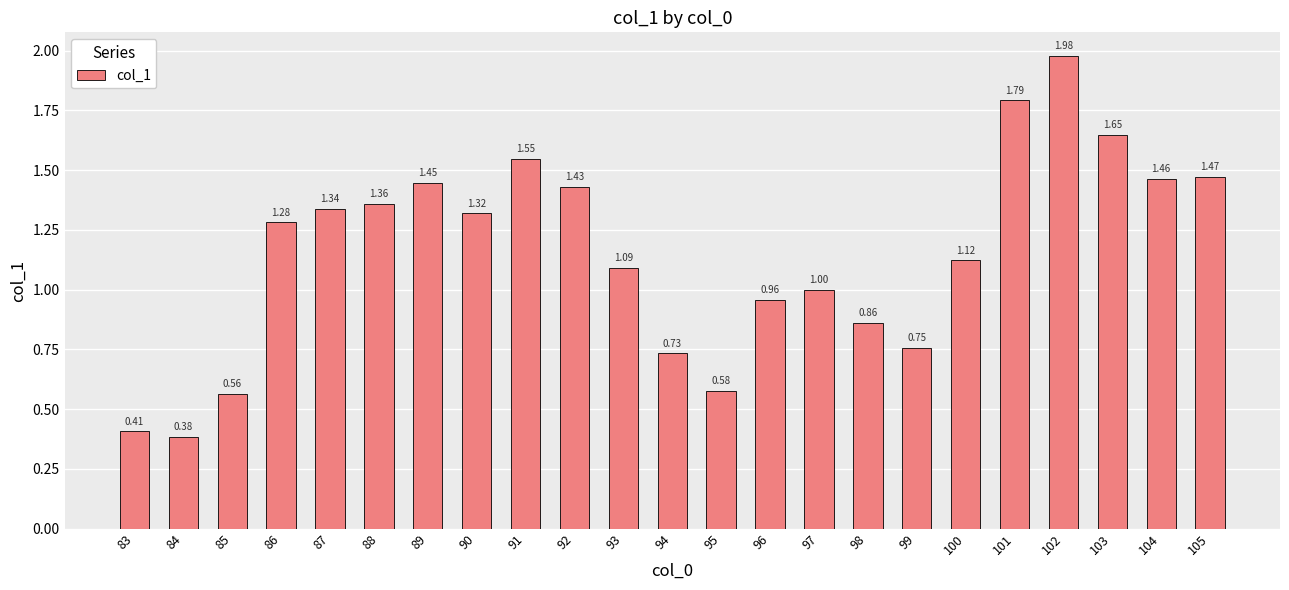

What is the sum of all values?

26.5